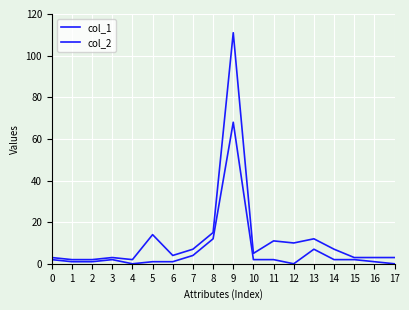

Rank the categories by col_1 value from highest to lowest.

9, 8, 13, 7, 0, 3, 10, 11, 14, 15, 1, 2, 5, 6, 16, 4, 12, 17